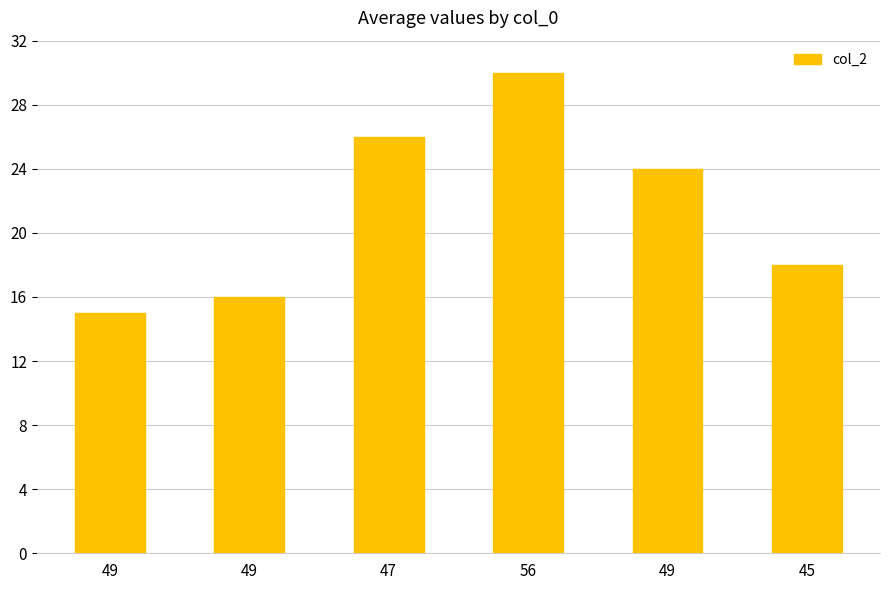

How many data points does each series have?

6